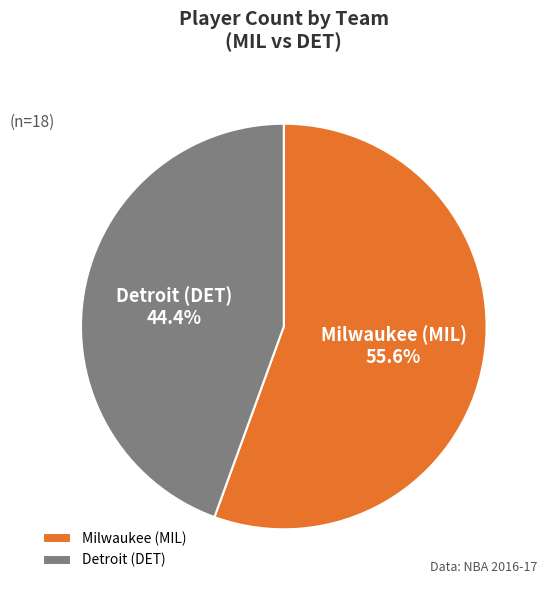

Does Detroit (DET) represent more than half of the total?

No